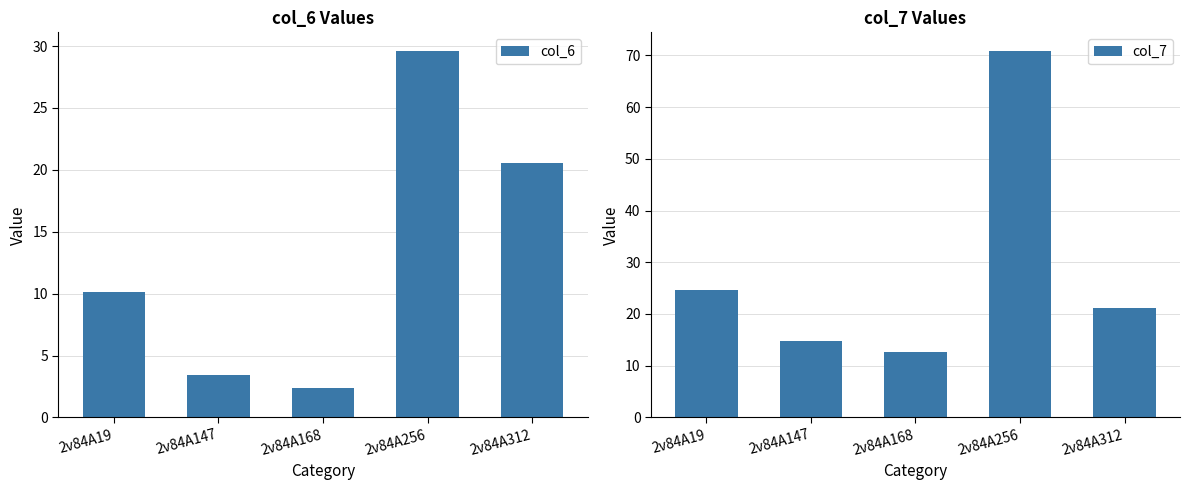

What is the average value of the col_6 series?

13.2